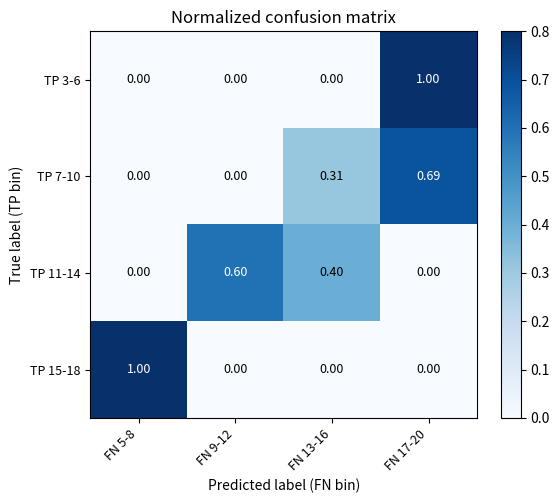

Is the value of TP 7-10 at FN 9-12 greater than the value of TP 11-14 at FN 9-12?

No